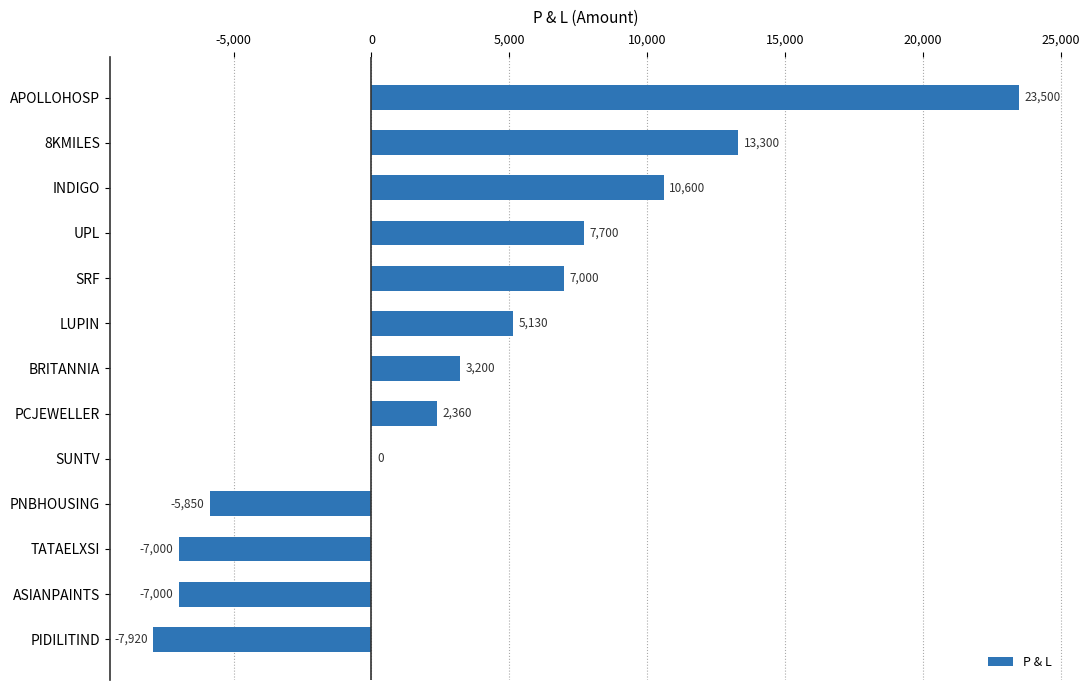

Which label corresponds to the largest value in the chart?

APOLLOHOSP